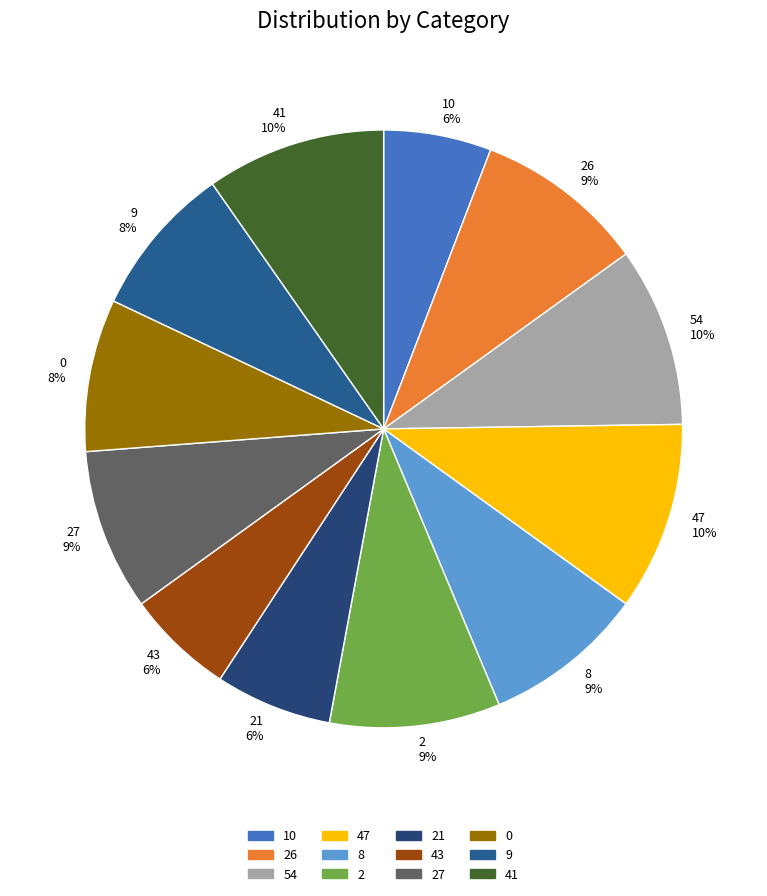

How many segments does this pie chart have?

12